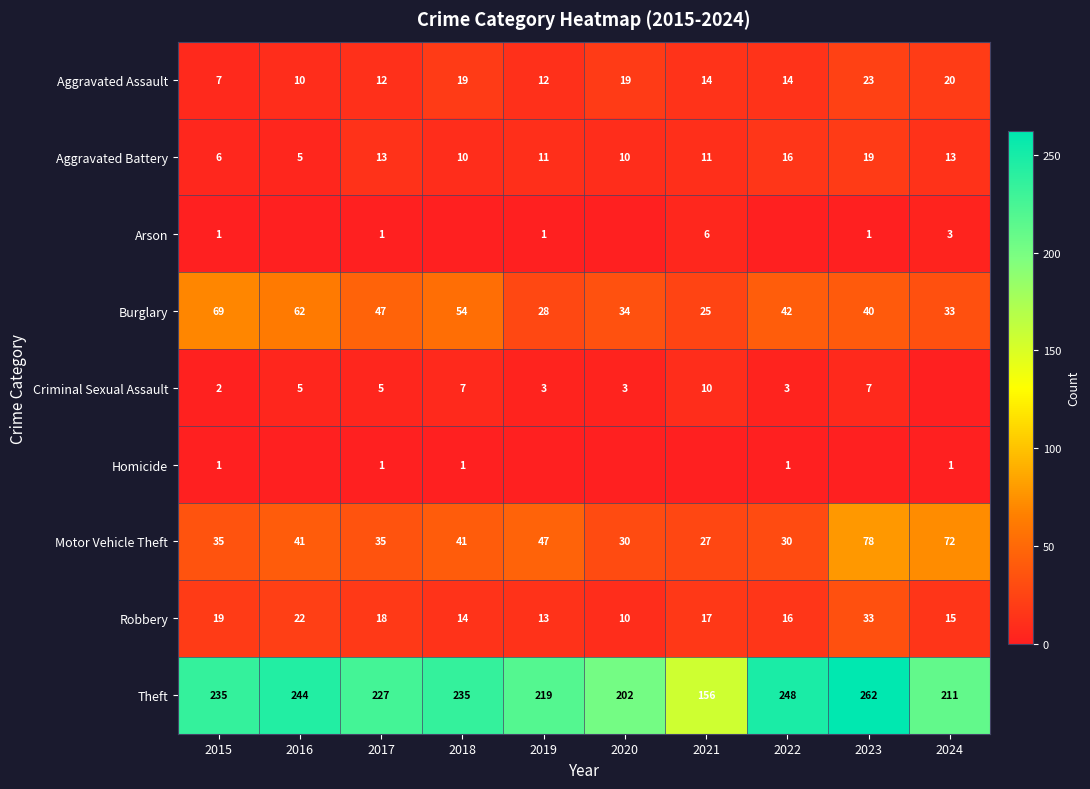

What is the difference between the maximum and second lowest values in the Motor Vehicle Theft series?

48